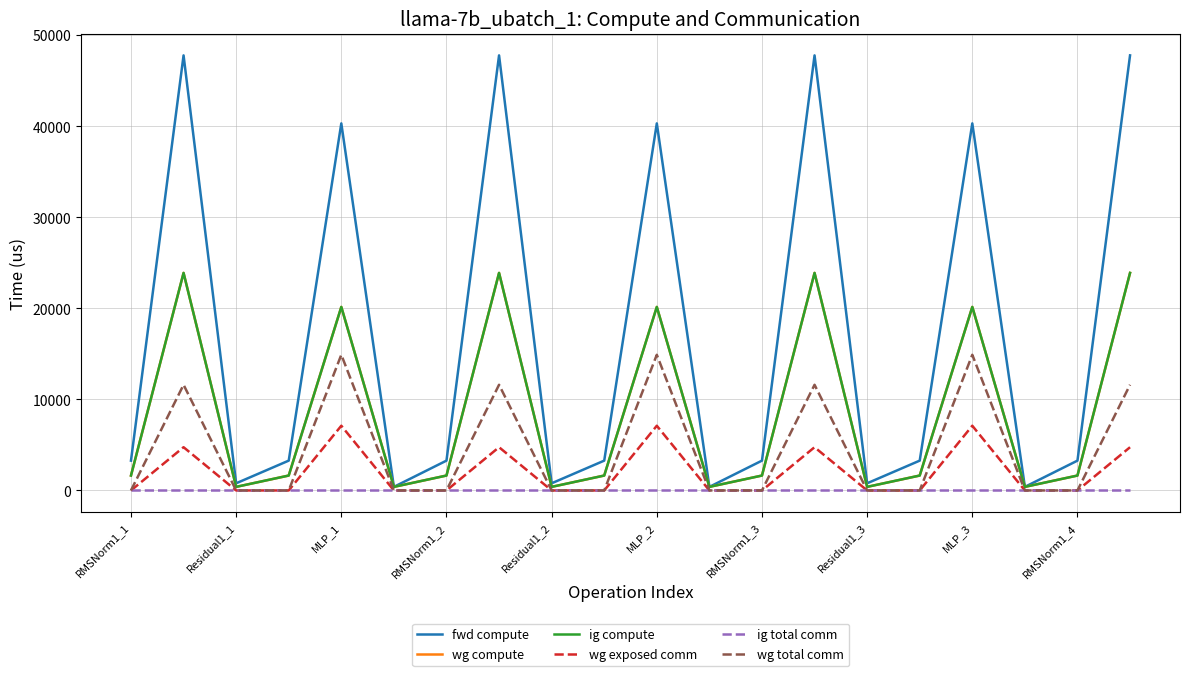

What is the difference between the second highest and second lowest values in the fwd compute series?

47398.9